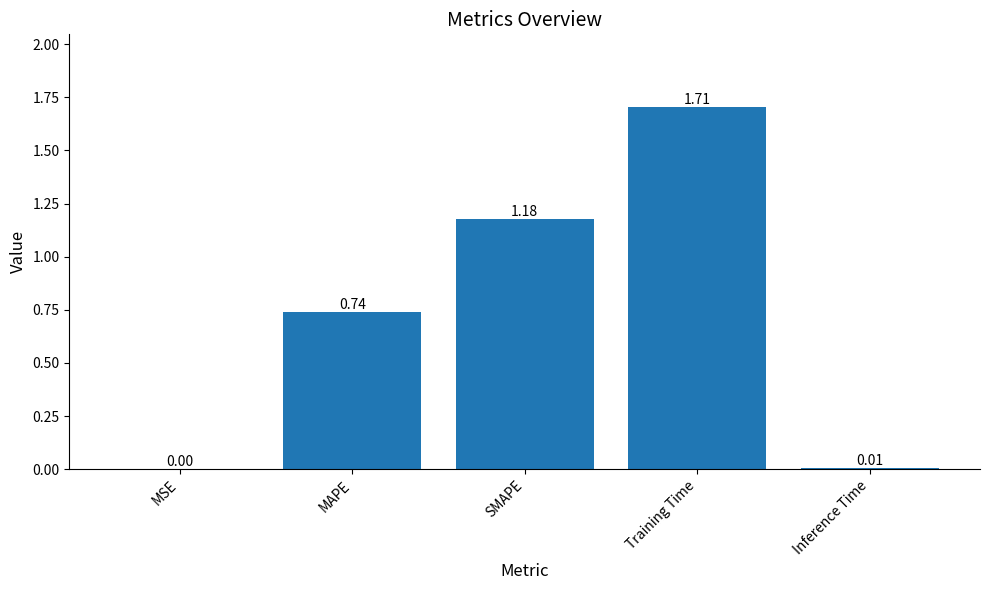

At which category does the chart reach its peak across all series?

Training Time